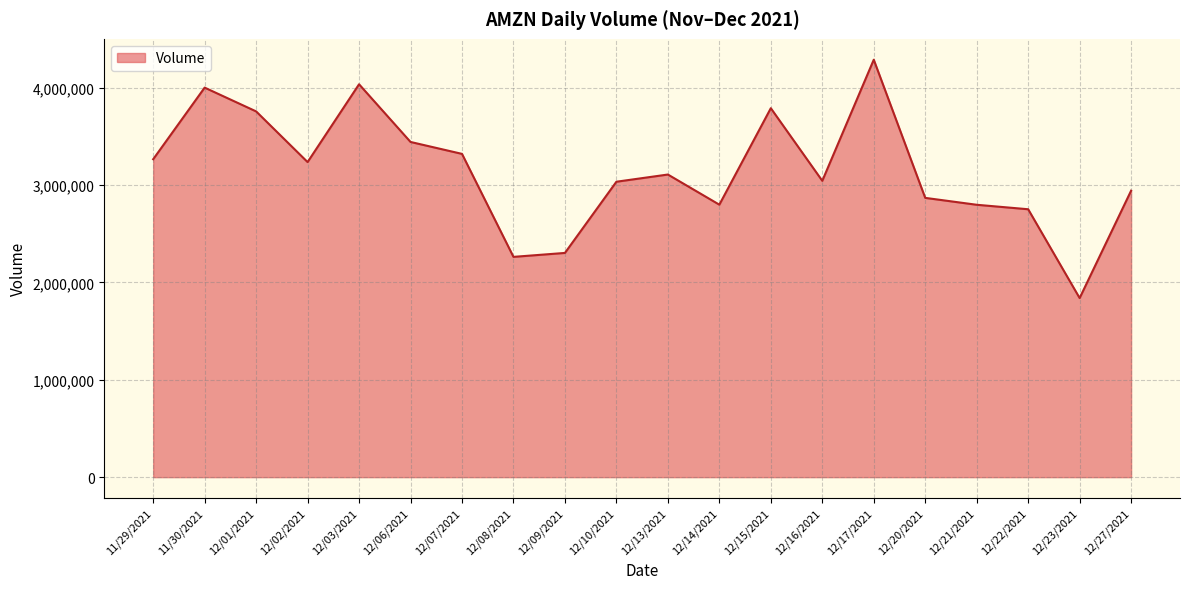

Which category has the lowest value across all series?

12/23/2021